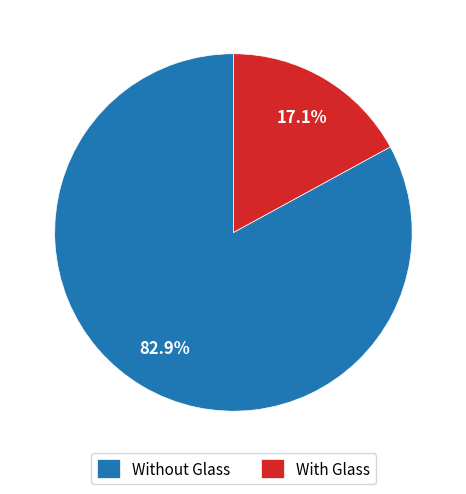

Do Without Glass and With Glass together represent more than half of the pie?

Yes